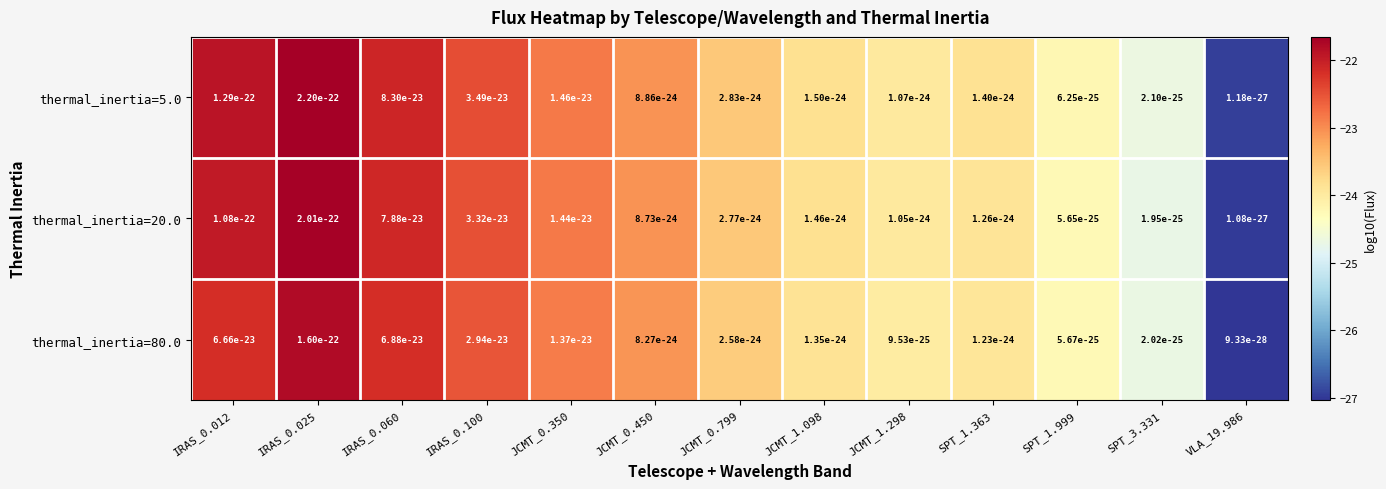

Rank the series at SPT_1.999 from lowest to highest value.

thermal_inertia=20.0, thermal_inertia=80.0, thermal_inertia=5.0